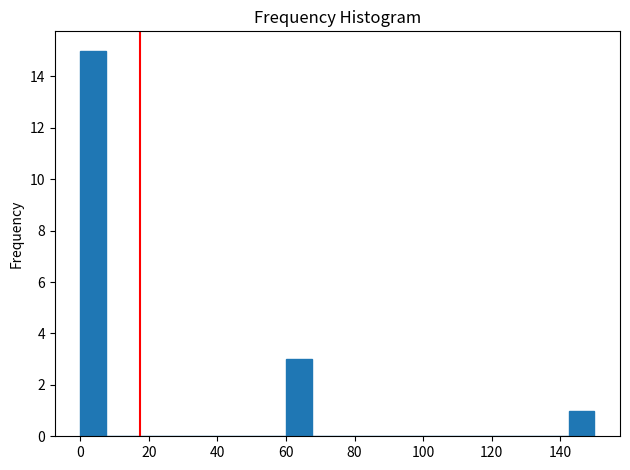

Read against the x-axis, roughly where is the centre of the tallest bar?

4